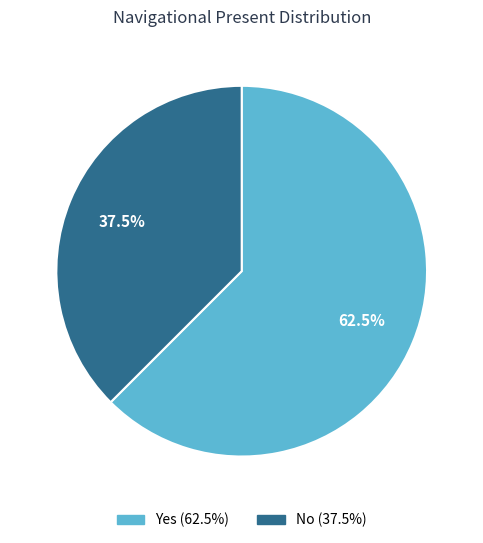

Is it true that Yes is 52% of the pie?

False